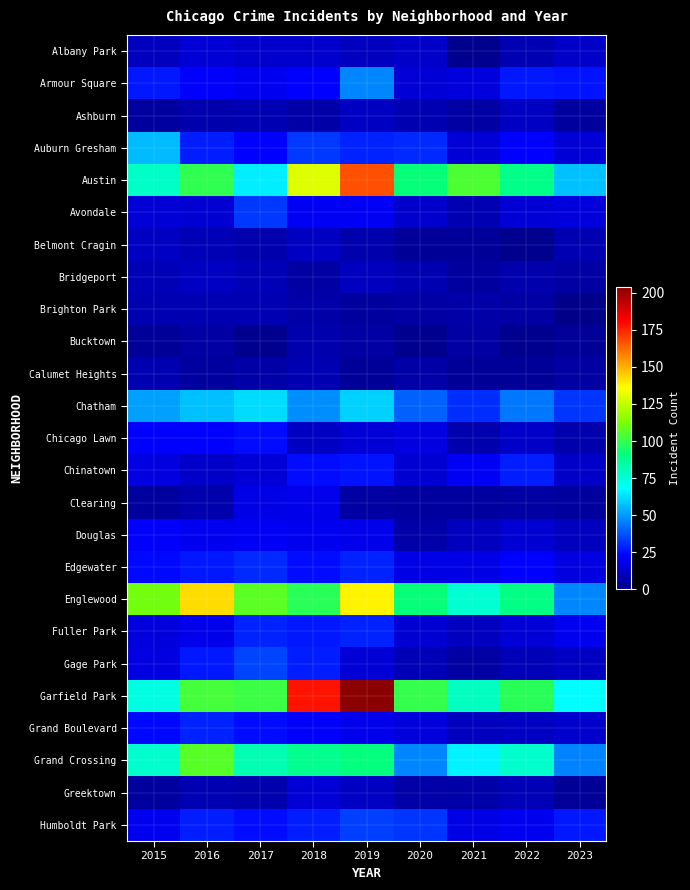

What is the total value across all series at 2020?

608